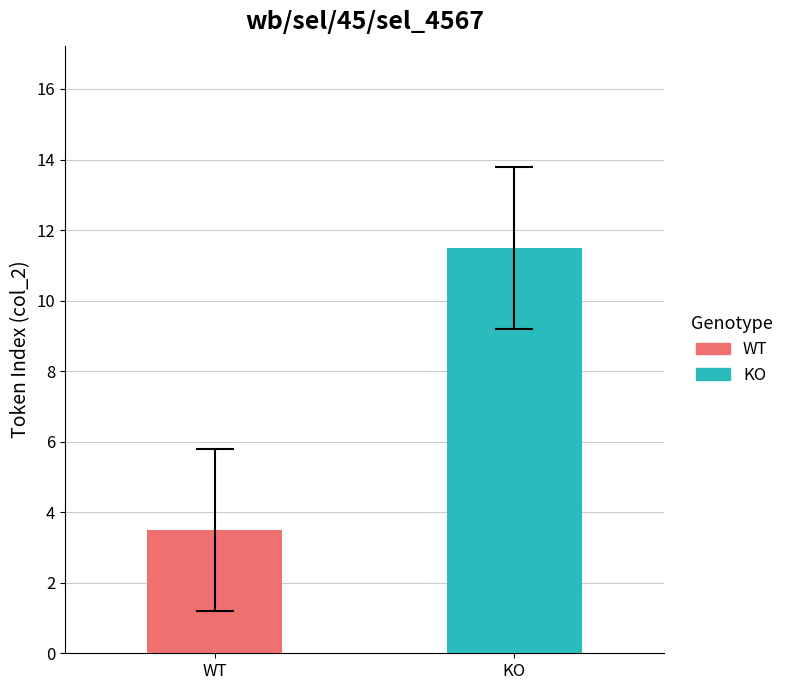

Which series has the largest range (max minus min)?

WT